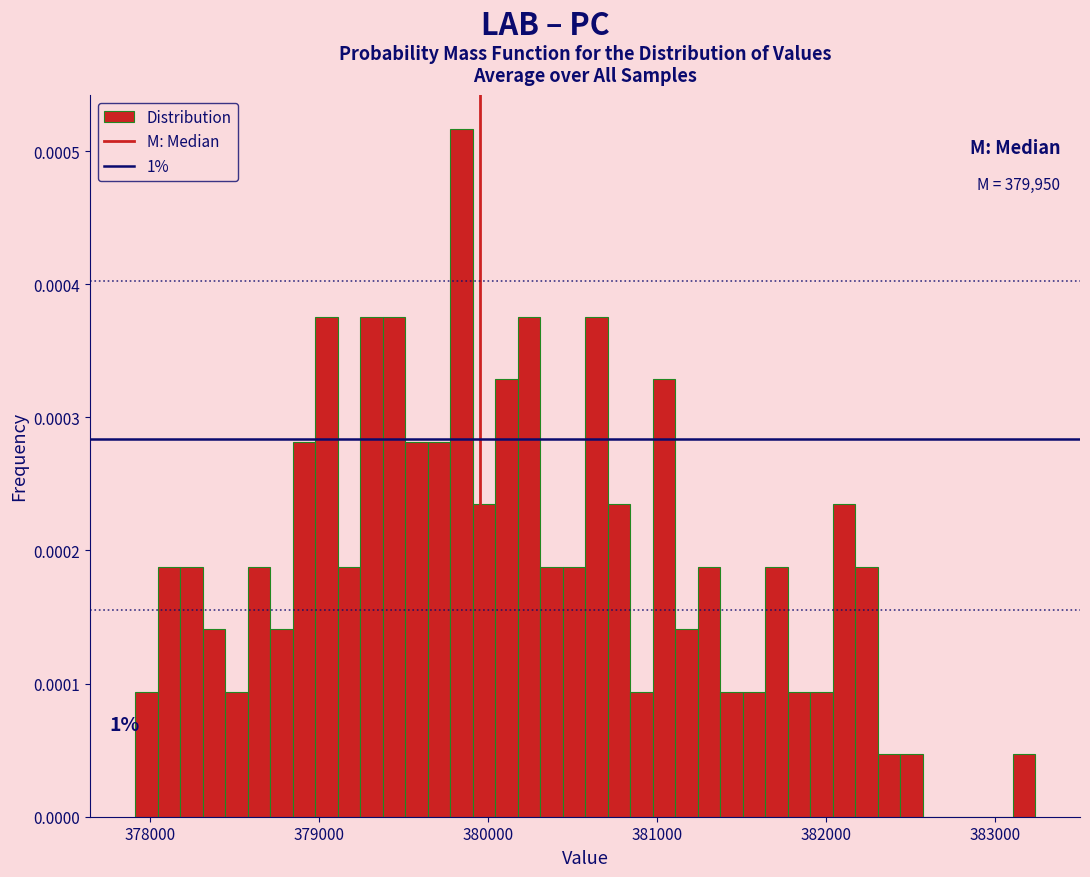

Read against the x-axis, roughly where is the centre of the tallest bar?

379800